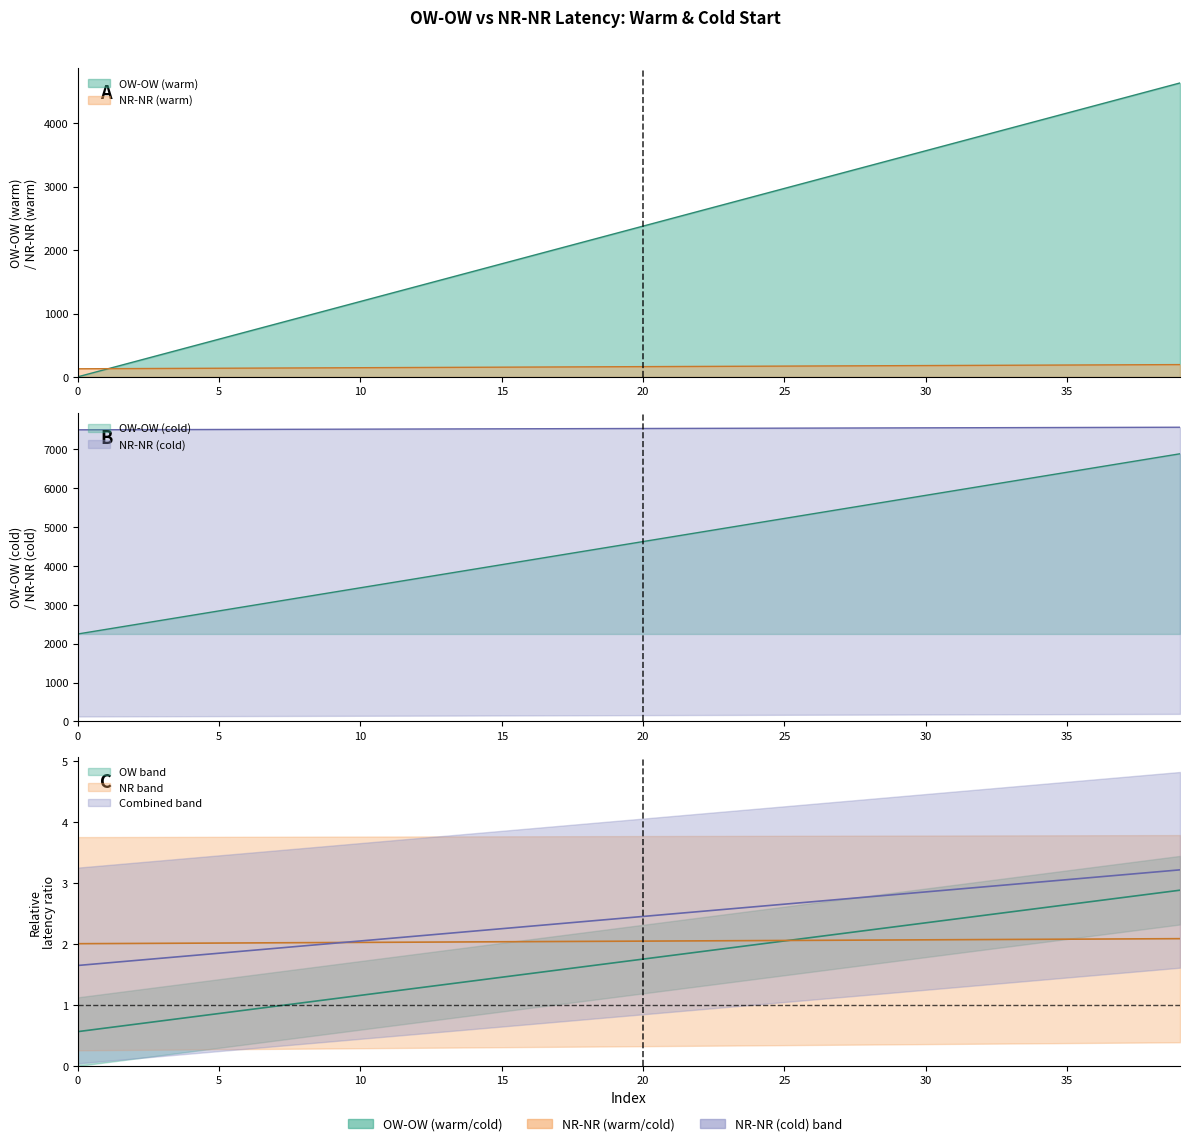

At which category is the sum across all series the highest?

39